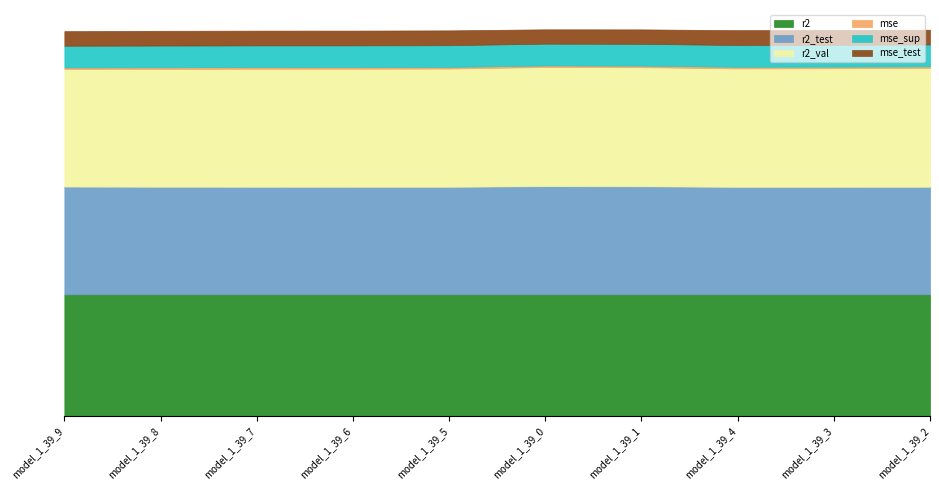

At model_1_39_4, list the series in order from largest to smallest.

r2, r2_val, r2_test, mse_sup, mse_test, mse